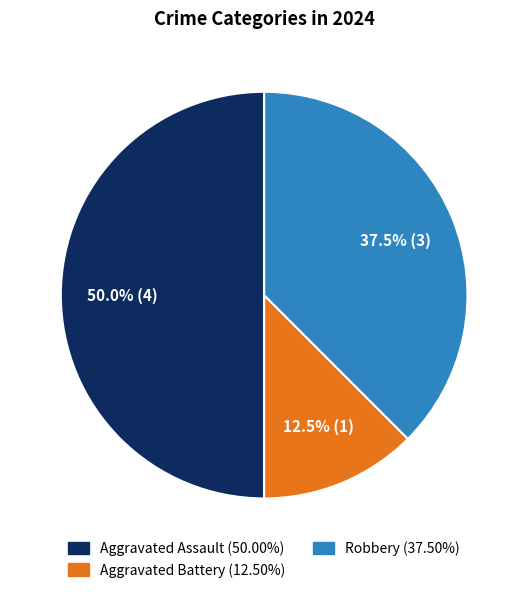

Count the number of slices in the pie.

3